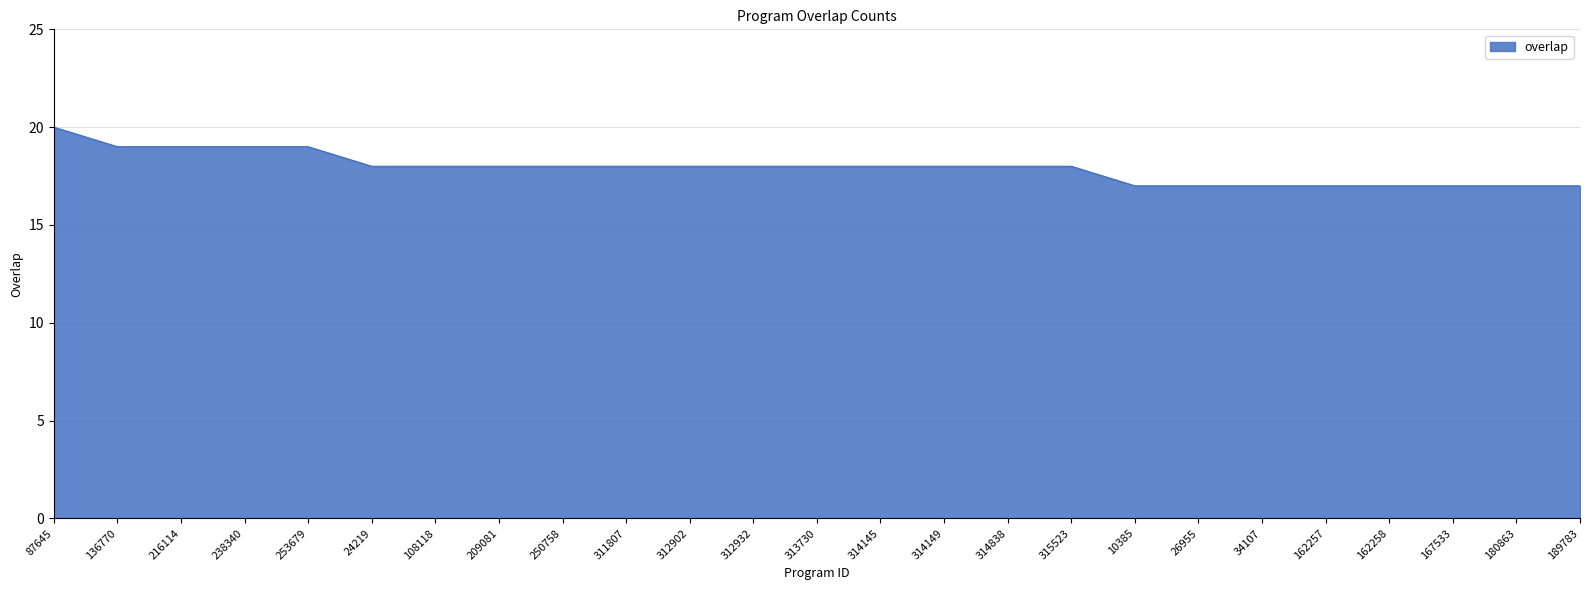

What is the minimum value shown in the chart?

17